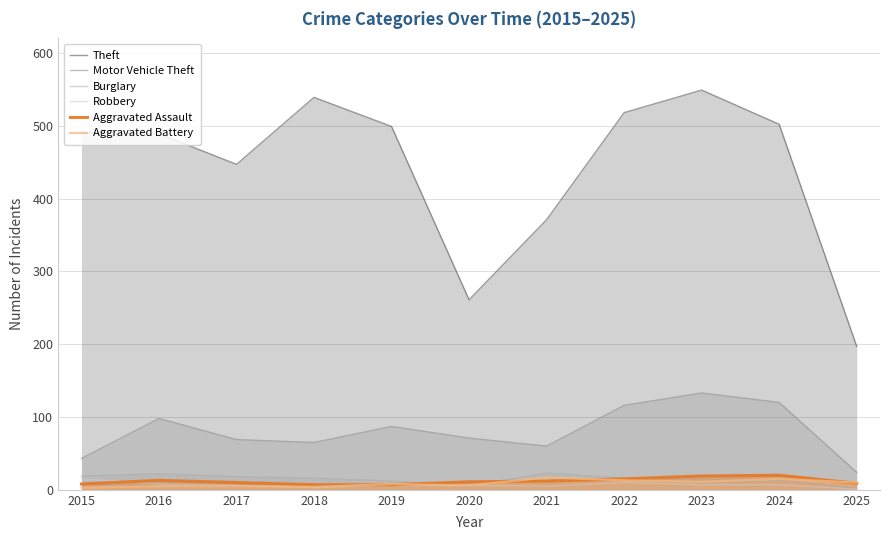

How many data points in Burglary are above 16?

4